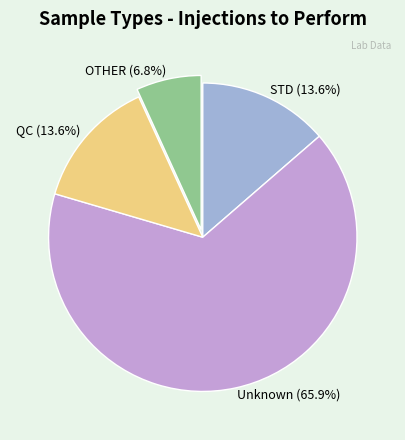

What percentage is NOT represented by OTHER?

93.2%